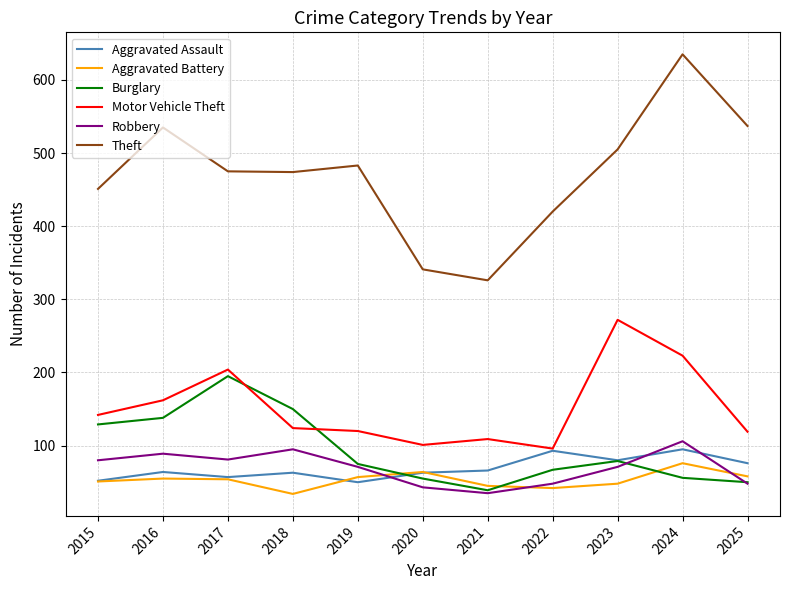

Is it true that Aggravated Assault equals 63 at 2018?

True